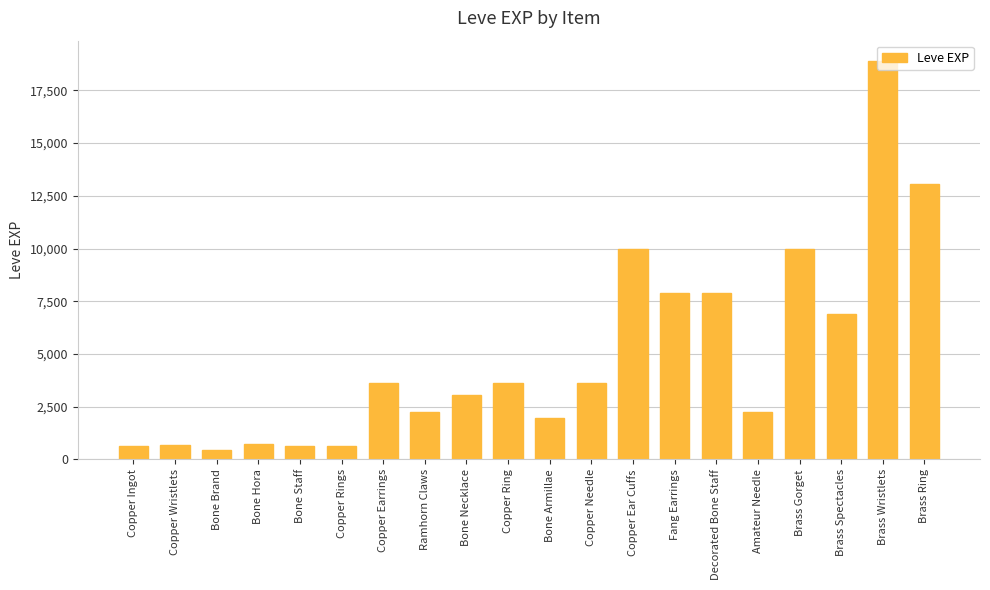

What is the difference between the values at Copper Earrings and Brass Spectacles?

3280